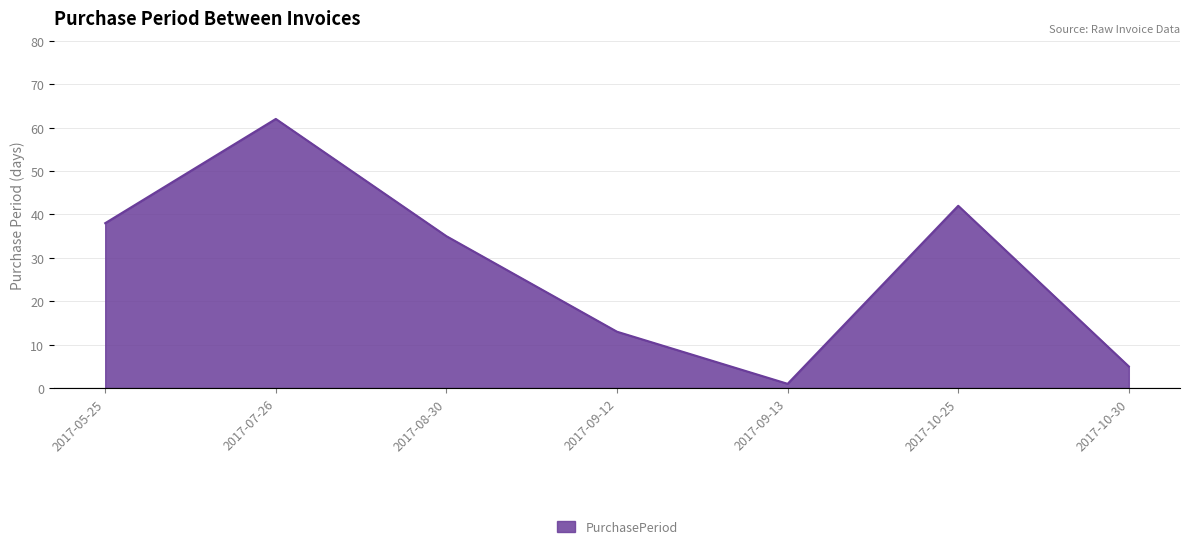

Between 2017-10-30 and 2017-09-12, which is larger?

2017-09-12